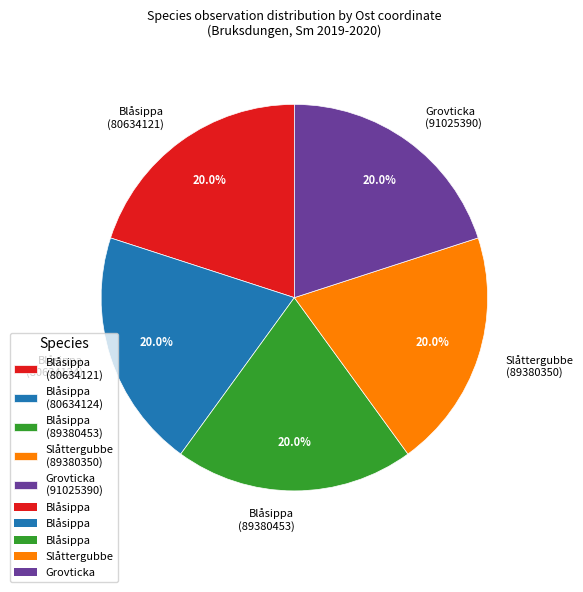

What percentage do Blåsippa (80634124) and Blåsippa (80634121) together represent?

40.0%